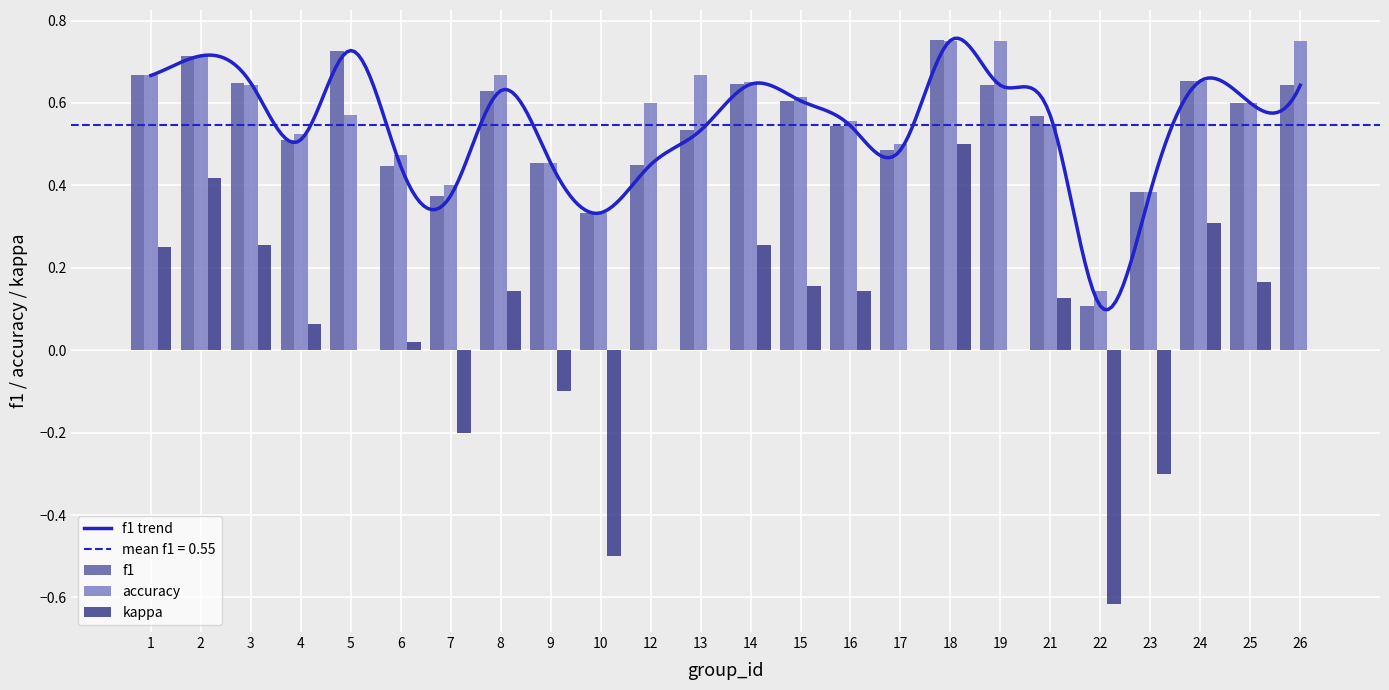

What is the highest value of the f1 series?

0.8